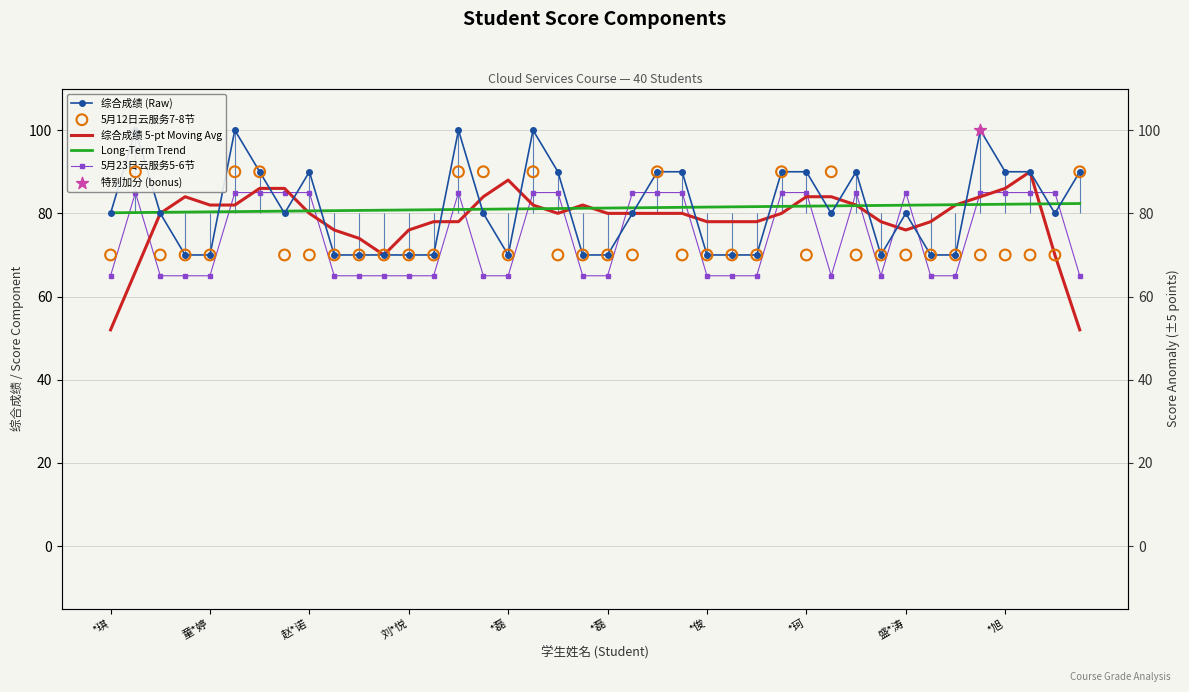

At how many categories does at least one series exceed 80?

40